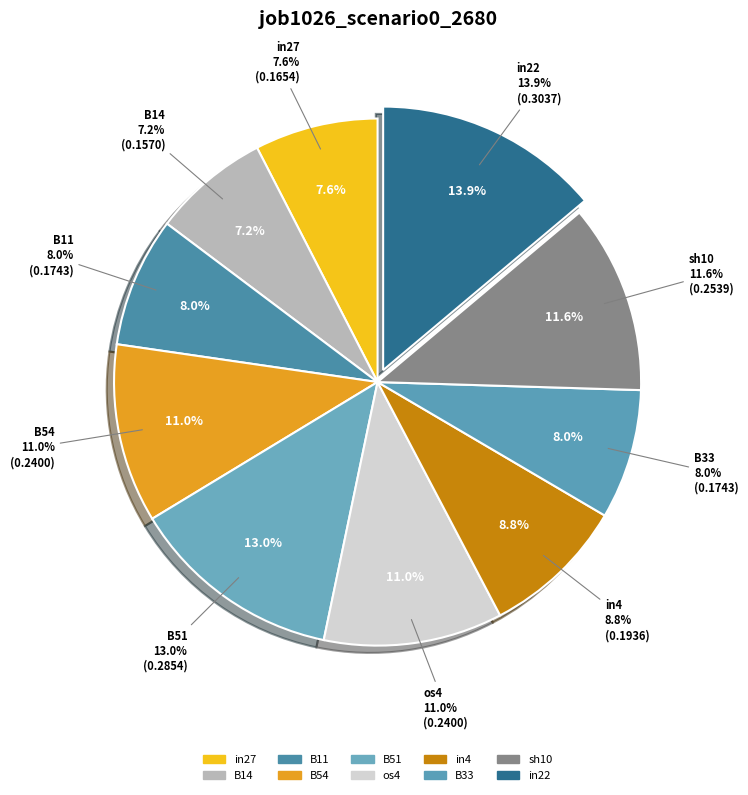

To the nearest percent, what percentage of the pie is B11?

8%